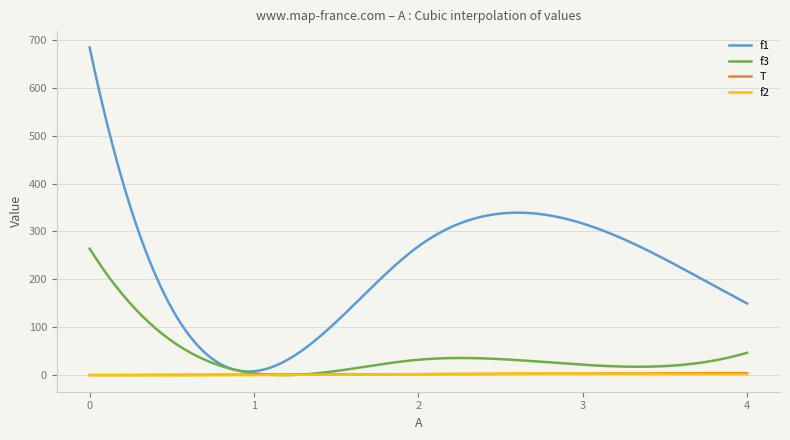

Which series has the largest total across all categories?

f1